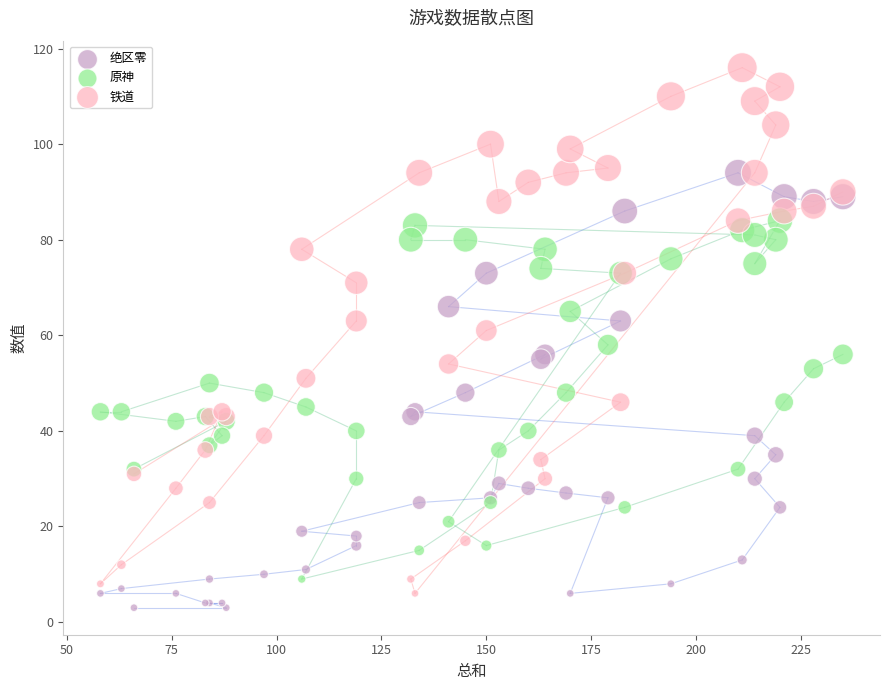

Which series contains the highest Y value?

铁道